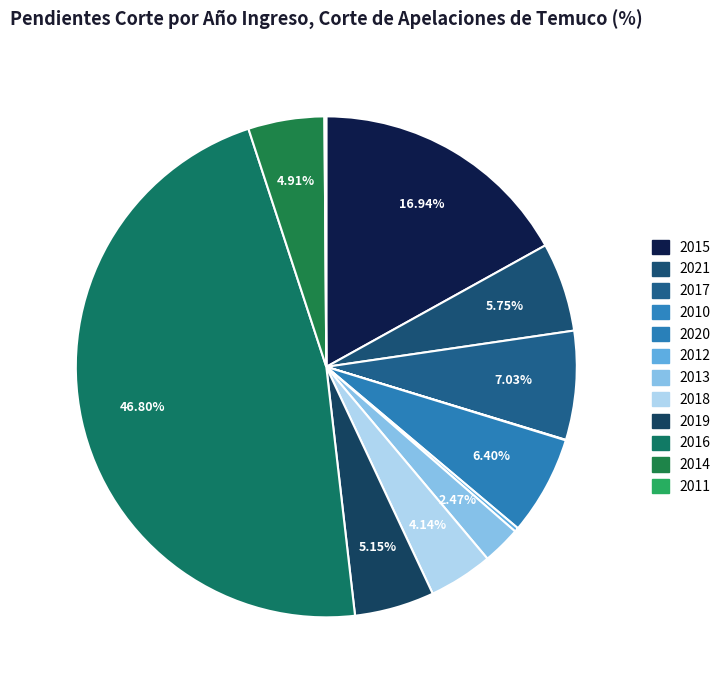

What portion of the pie excludes 2019?

94.8%